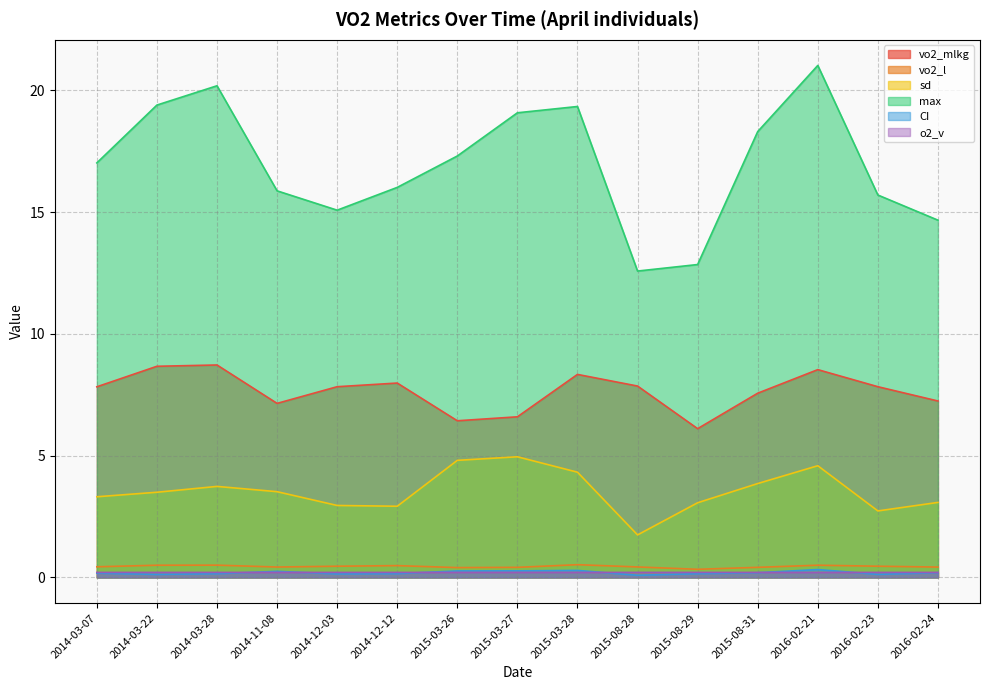

True or false: sd and vo2_l intersect in this chart.

False